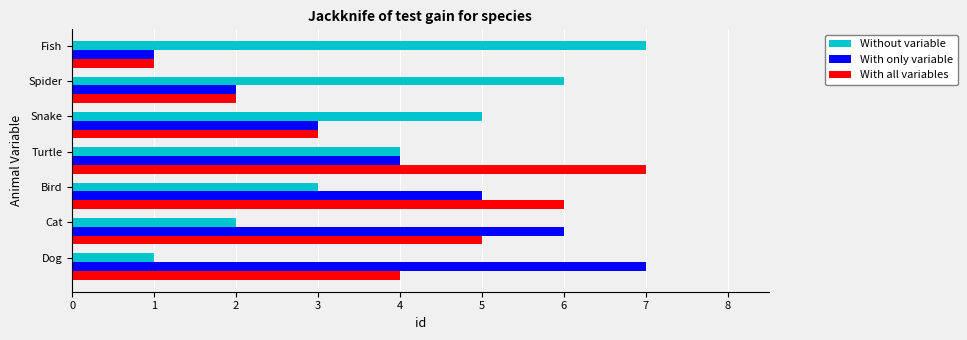

What is the difference between the maximum and minimum values in the Without variable series?

6